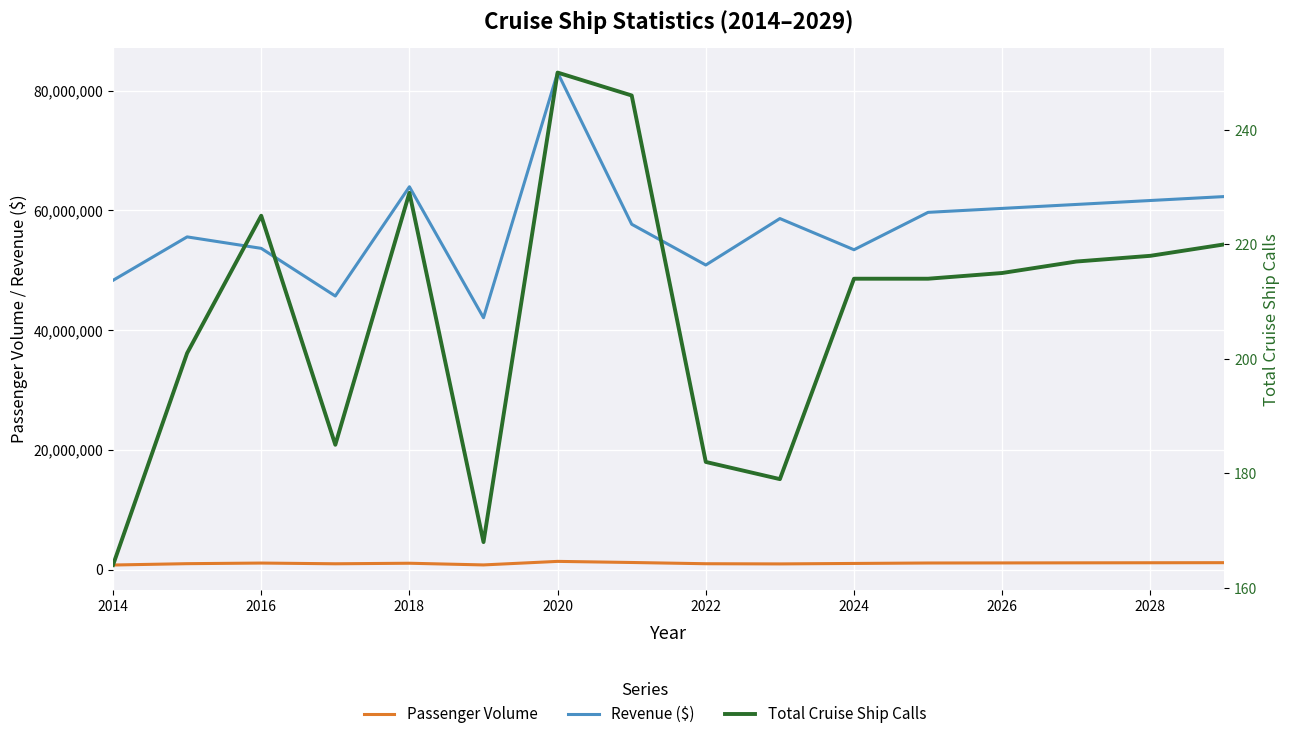

Reading left to right, transcribe all the data shown in this chart.

Passenger Volume: 758828.0	983493.0	1086075.0	966255.0	1055003.0	774312.0	1365750.0	1180800.0	973518.0	943509.0	1021208.0	1094657.0	1108786.0	1122914.0	1137043.0	1151171.0
Revenue ($): 48304372.1	55560167.9	53645729.3	45683773.5	63932487.9	42058631.4	83001805.6	57671558.9	50862901.9	58621802.5	53414493.4	59659441.4	60318473.6	60977505.9	61636538.2	62295570.5
Total Cruise Ship Calls: 164.0	201.0	225.0	185.0	229.0	168.0	250.0	246.0	182.0	179.0	214.0	214.0	215.0	217.0	218.0	220.0